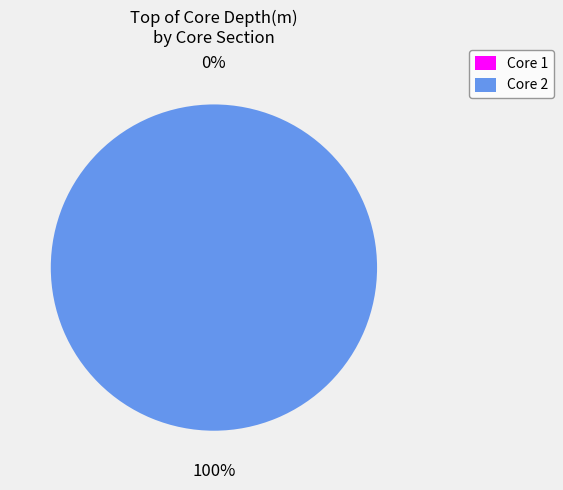

True or false: 2 accounts for 100% of the total.

True